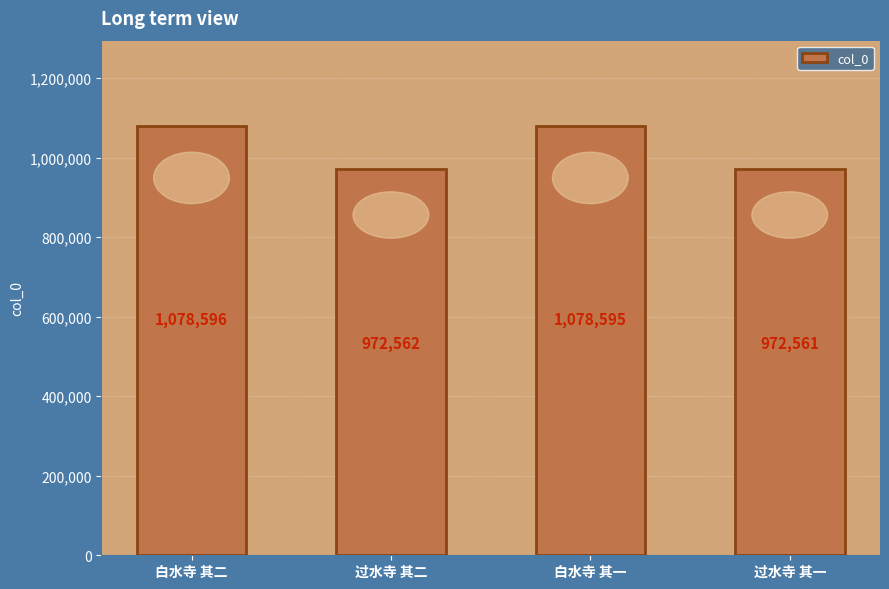

What is the difference between the second highest and minimum values?

106034